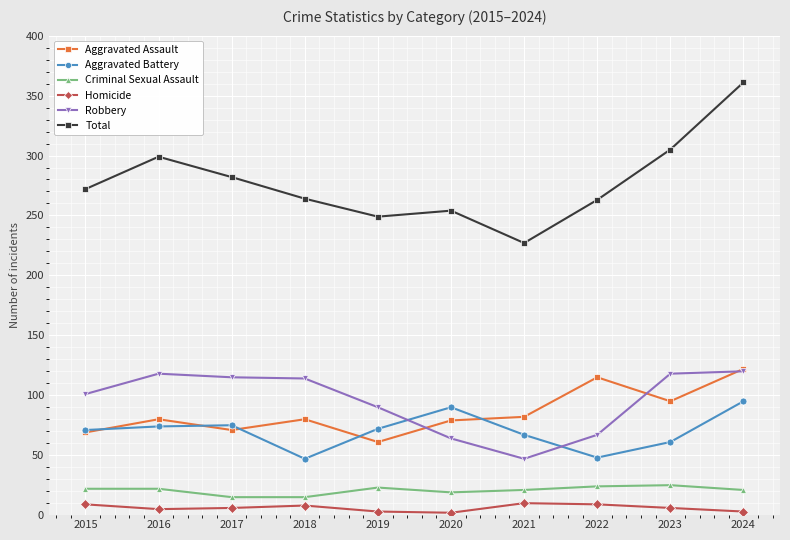

How many categories are shown in the chart?

10